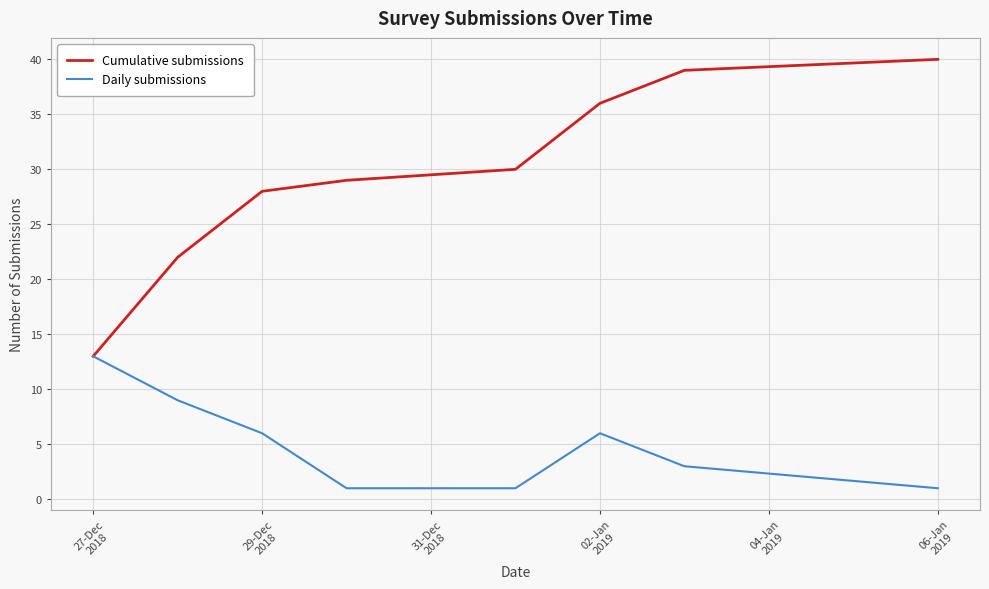

What is the greatest value displayed?

40